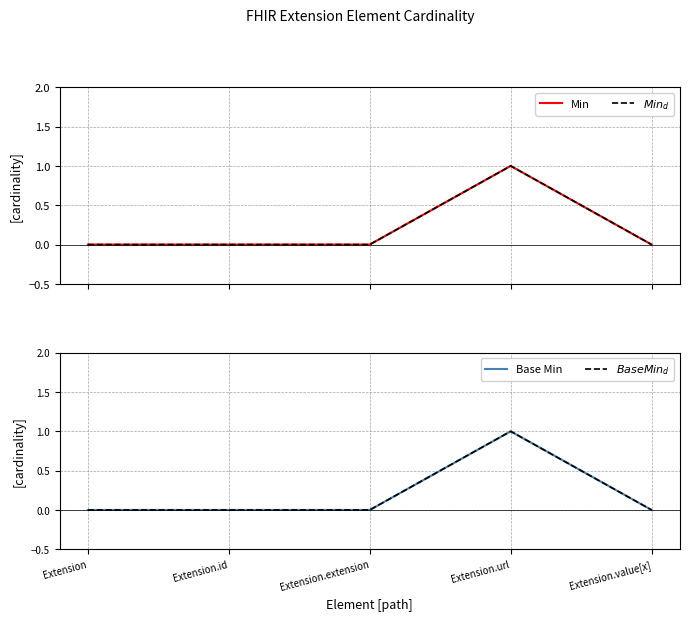

Between Extension.extension and Extension.value[x], which series saw the biggest shift?

Min